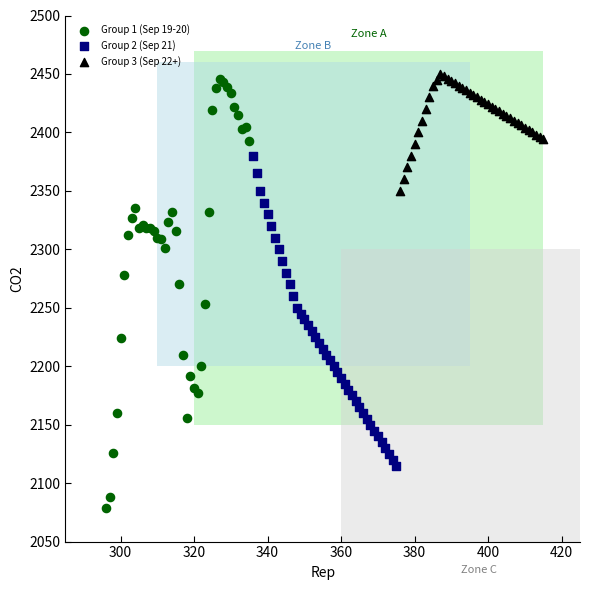

What are all the series names shown in the legend?

Group 1 (Sep 19-20), Group 2 (Sep 21), Group 3 (Sep 22+)